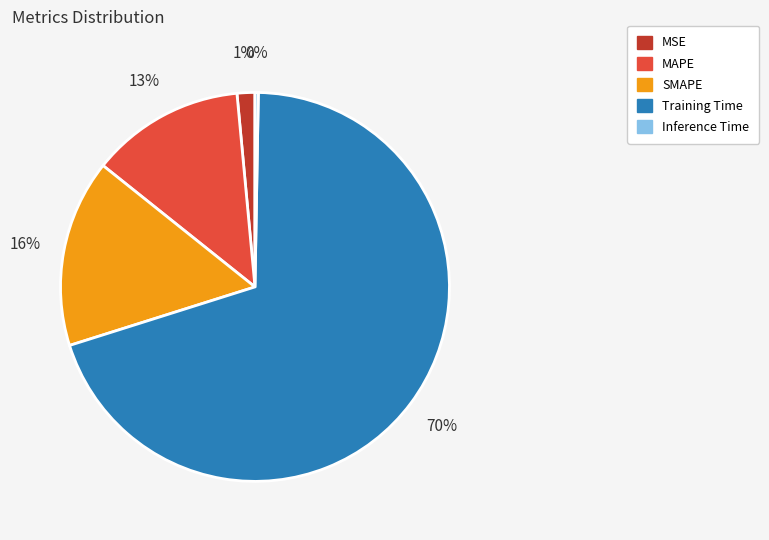

Is Training Time the majority of the pie?

Yes